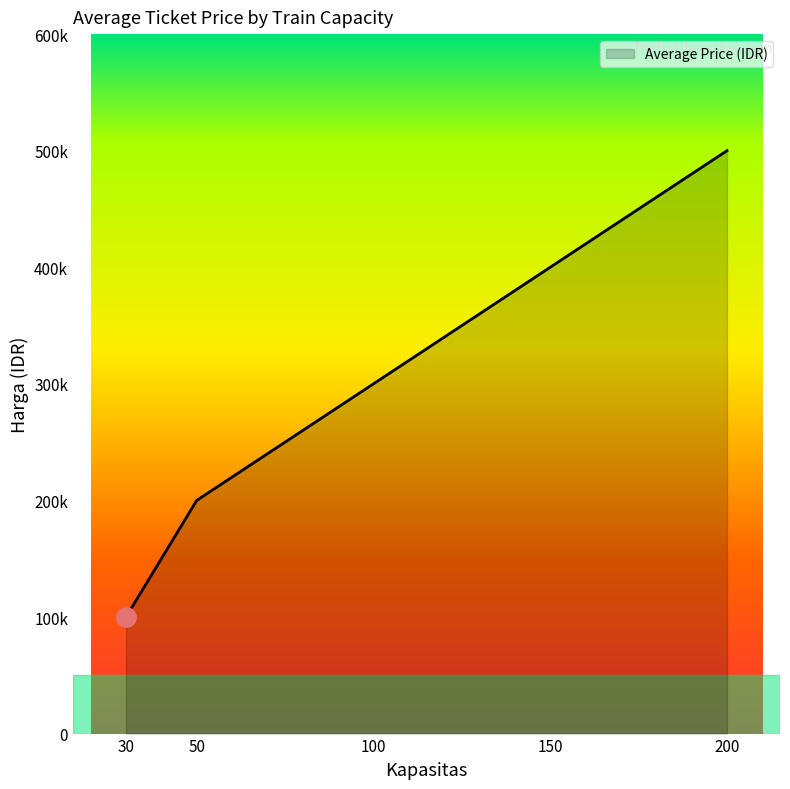

Rank the categories by value from lowest to highest.

30, 50, 100, 150, 200